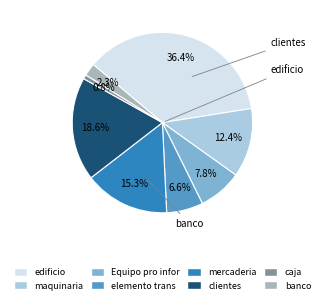

To the nearest percent, what is the difference between the largest and smallest slice percentages?

36%